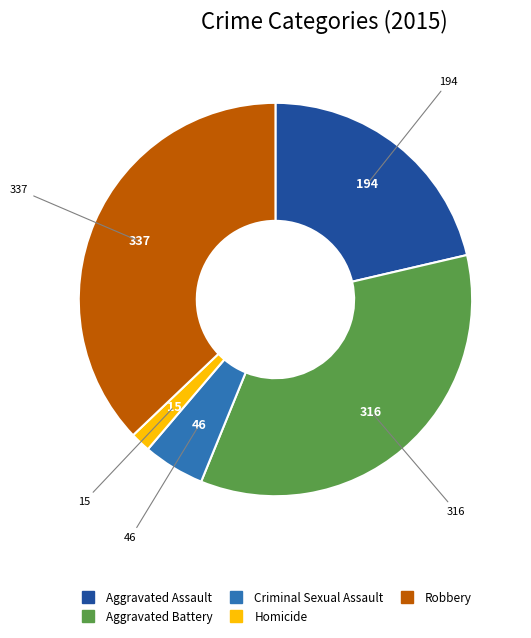

The Criminal Sexual Assault slice represents 5% of the pie. True or false?

True